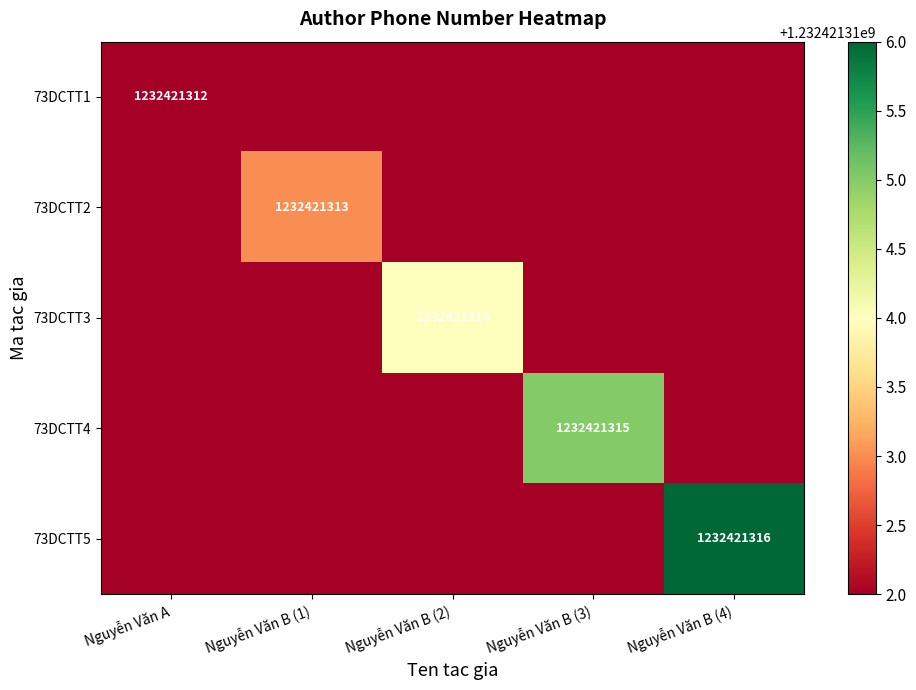

List the series in order of their peak value, highest first.

73DCTT5, 73DCTT4, 73DCTT3, 73DCTT2, 73DCTT1